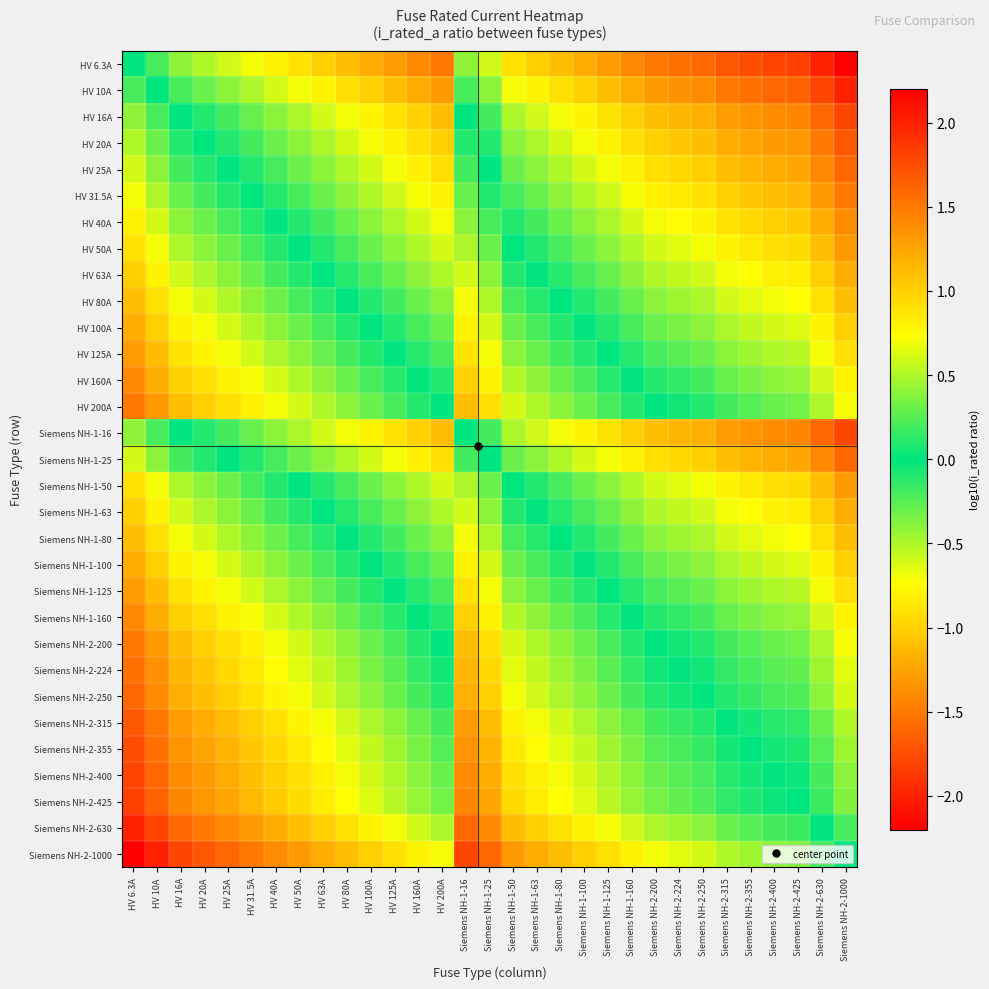

What is the difference between the highest and lowest values at HV 16A?

2.2